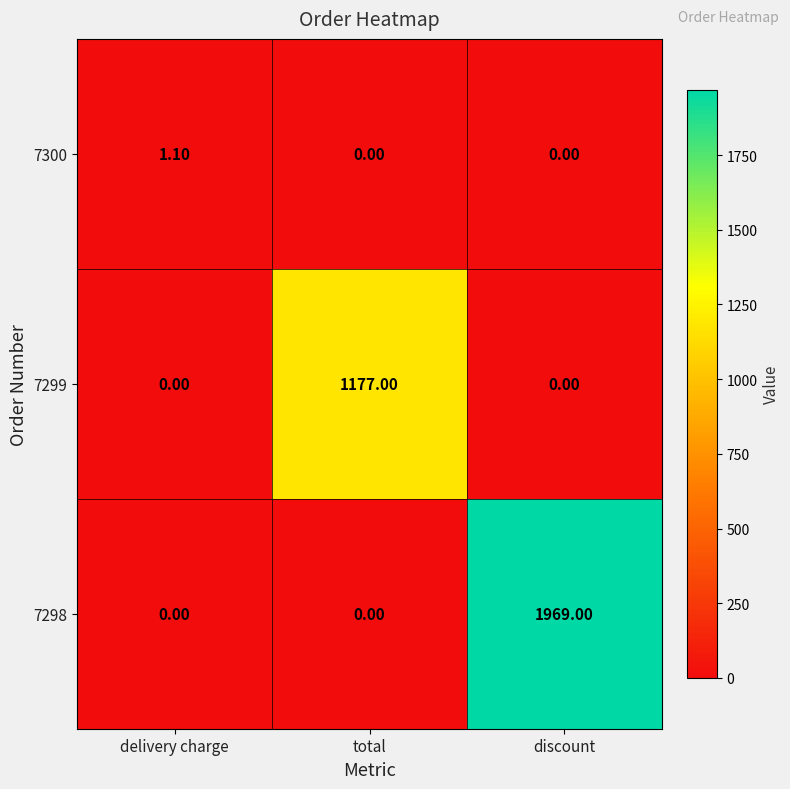

Which series has the widest spread of values?

7298